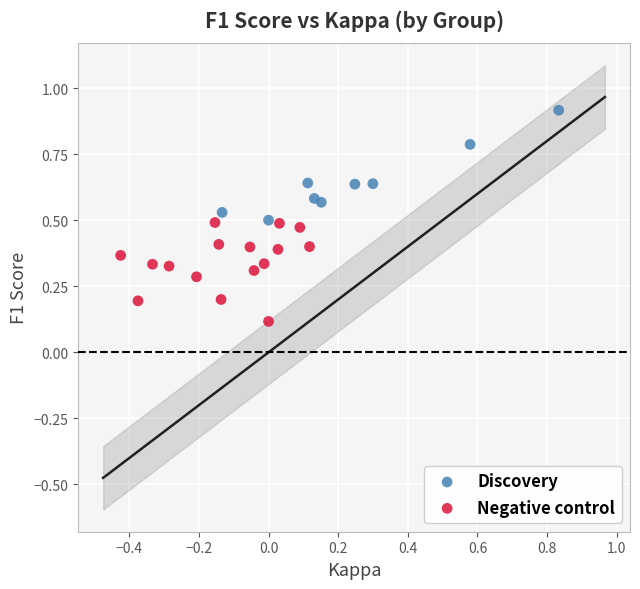

Which series reaches the minimum Y coordinate?

Negative control